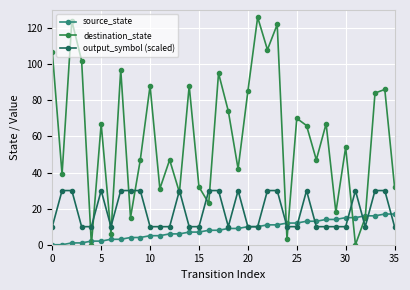

What is the difference between the maximum and second lowest values in the output_symbol (scaled) series?

20